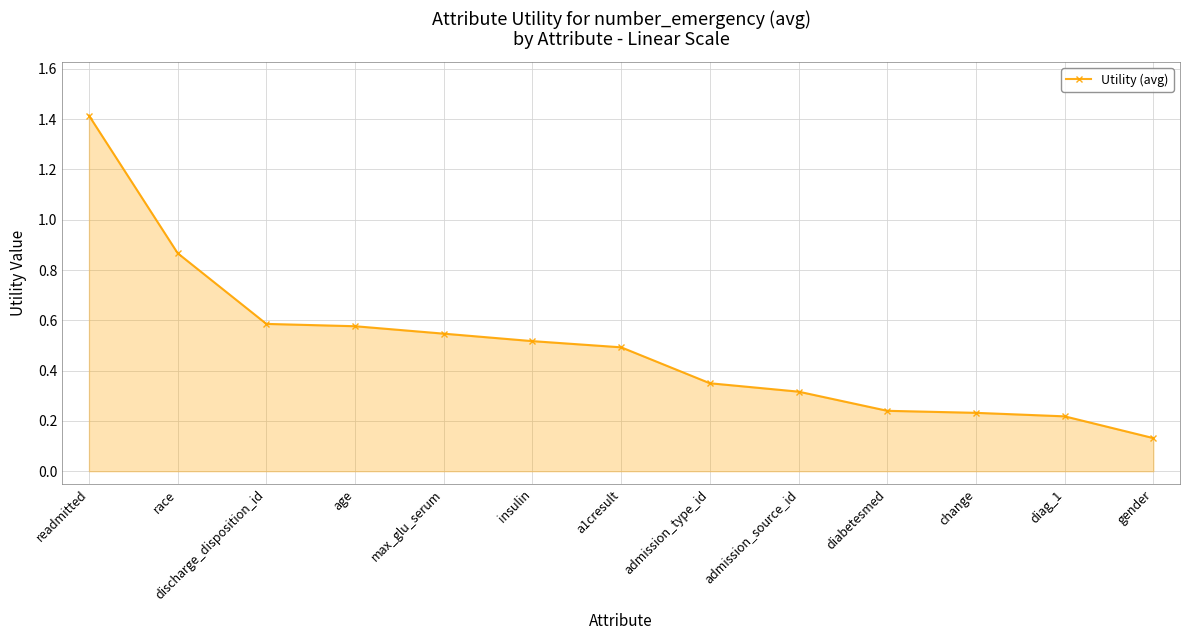

How many lines are shown in the chart?

1